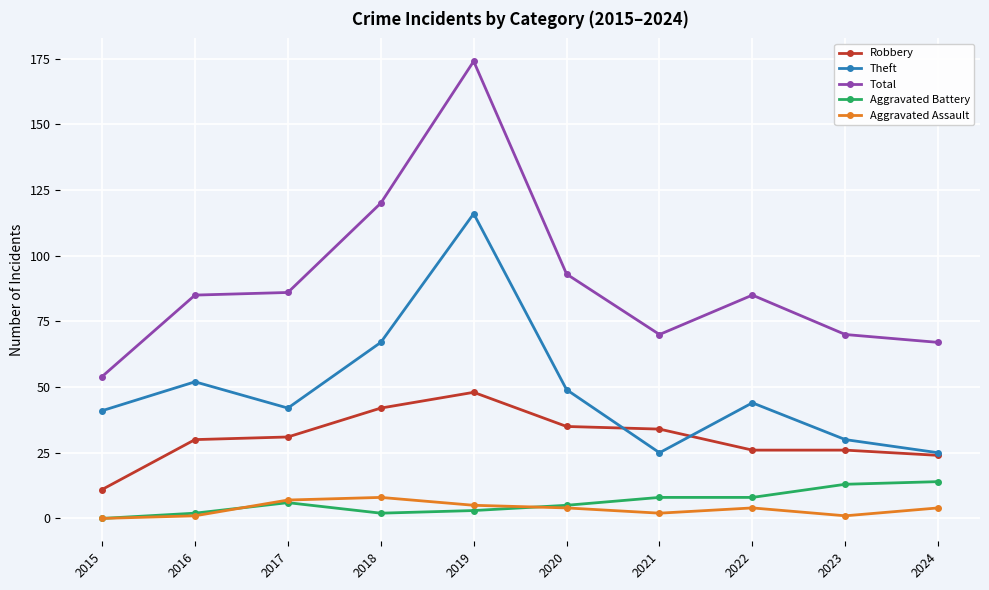

What is the value of the Theft point at the 4th from the left?

67